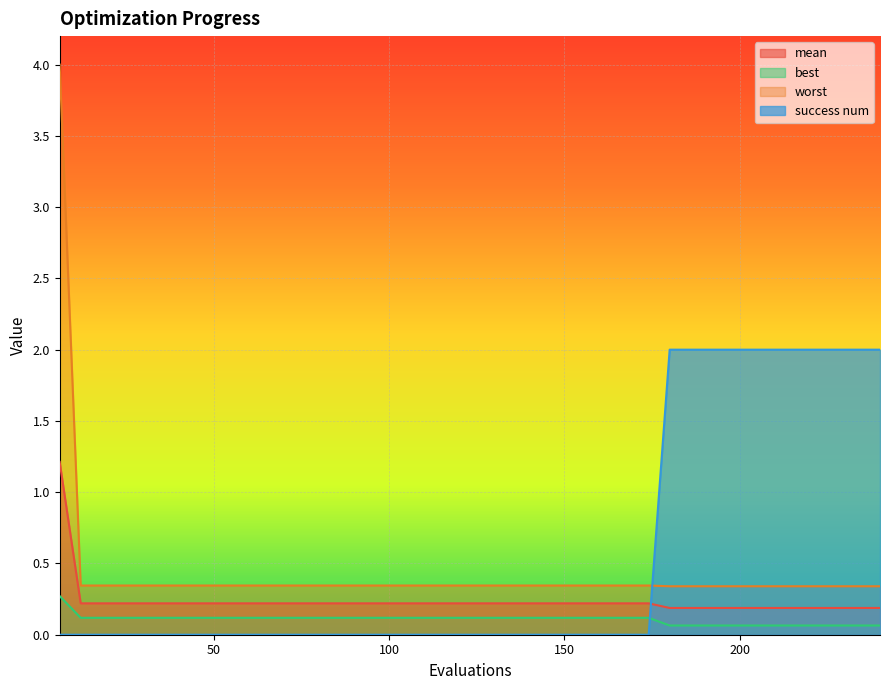

What is the average value of the success num series?

0.6